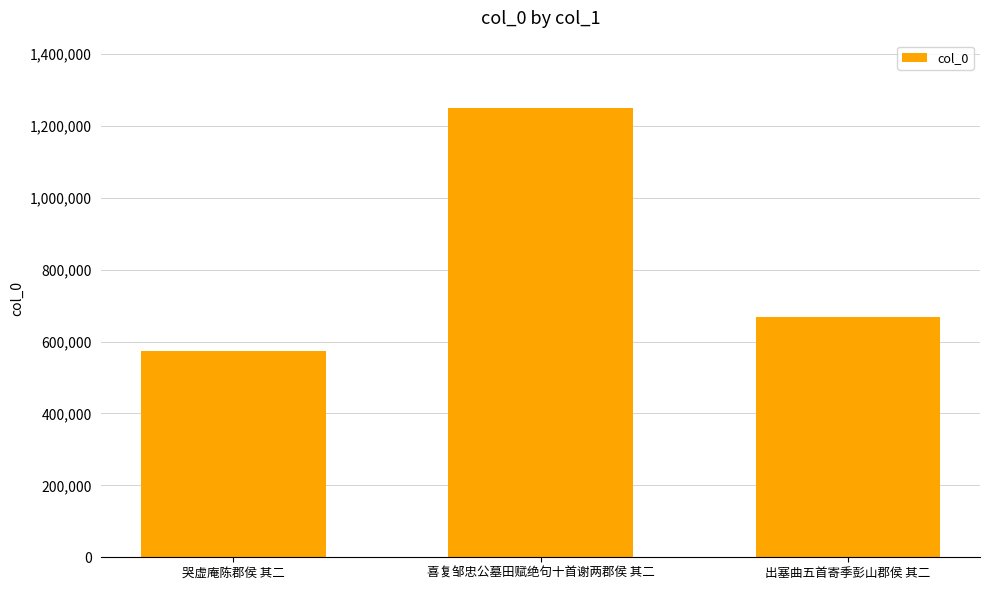

Does the chart contain stacked bars?

No